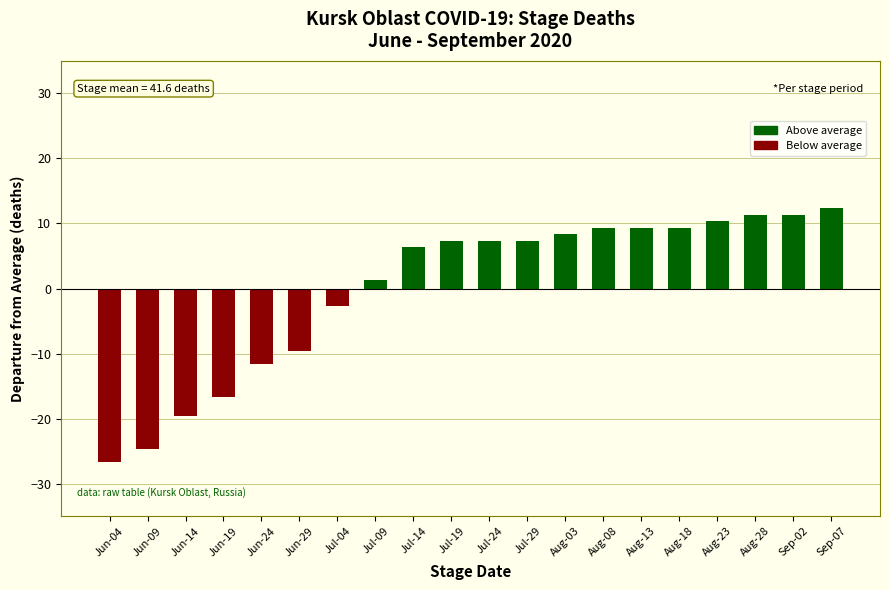

Read the value at Jul-14.

6.4